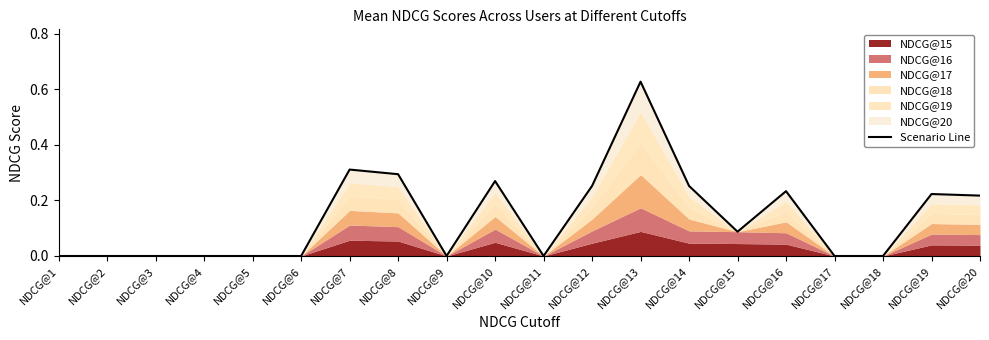

Which has a higher value, NDCG@10 or NDCG@19?

NDCG@10